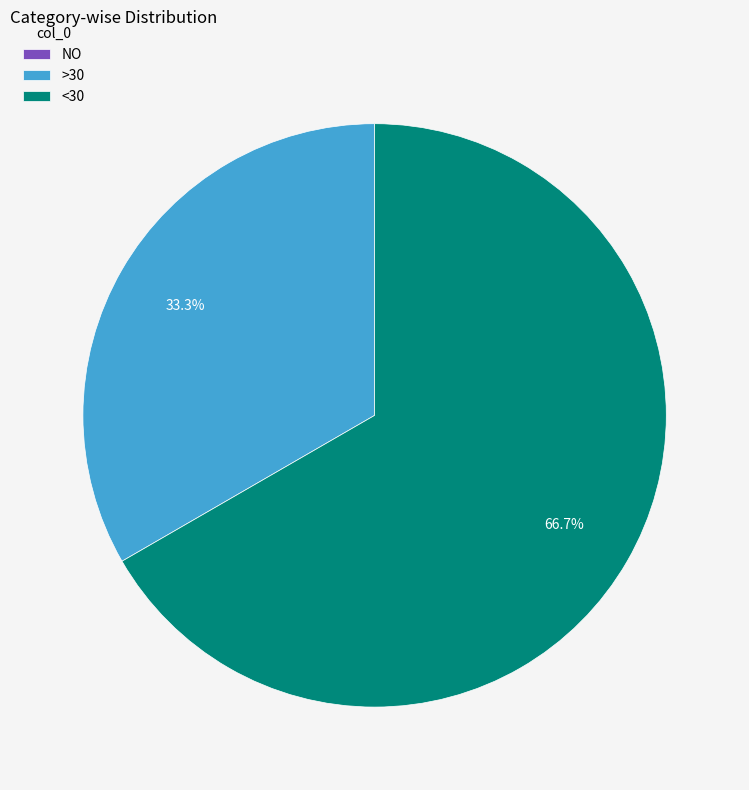

Which category has the biggest portion of the pie?

<30